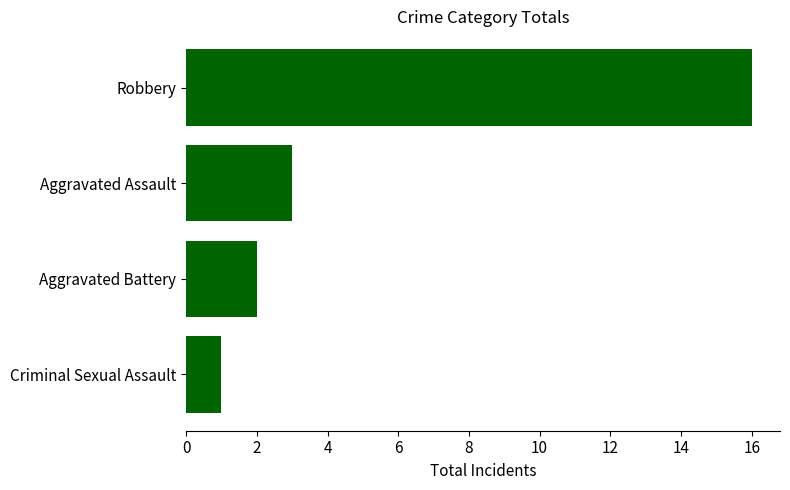

The chart shows a value of 2 at Aggravated Battery. True or false?

True